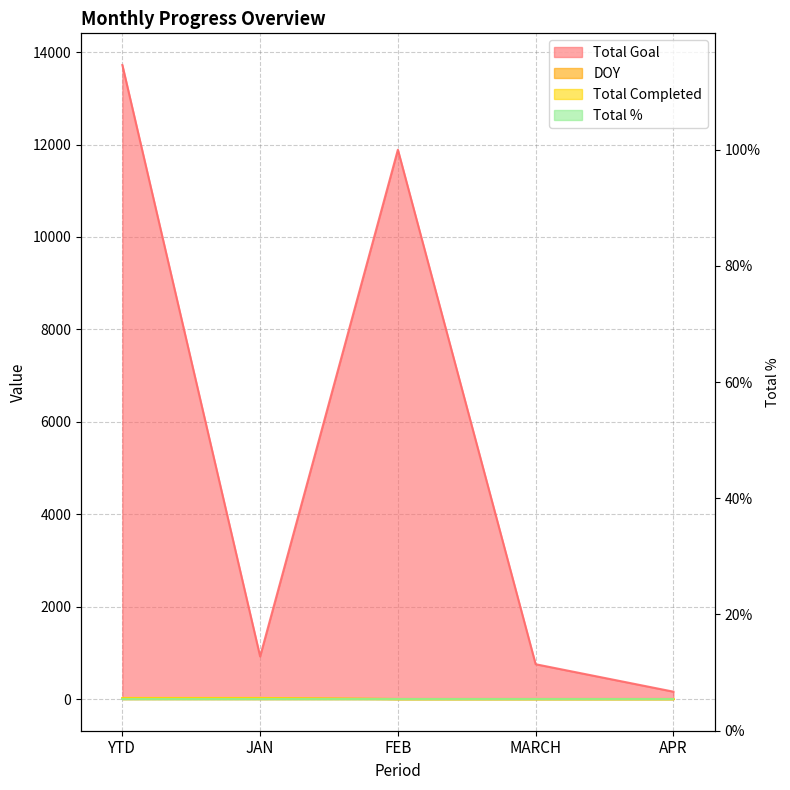

True or false: DOY and Total Completed cross at least once.

False